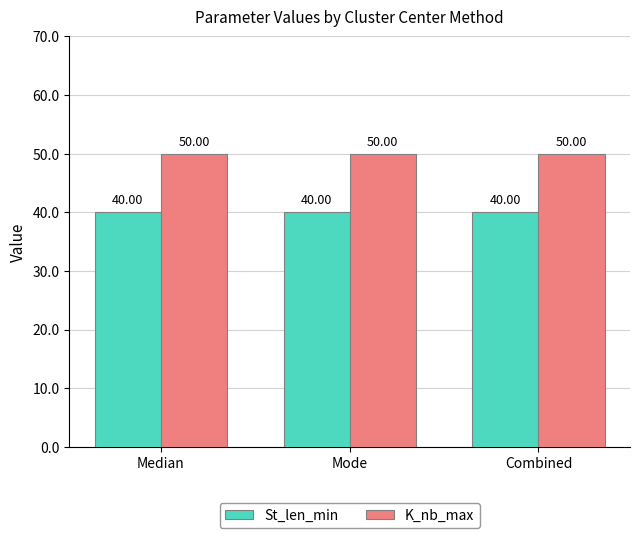

List the series in order of their overall mean, lowest first.

St_len_min, K_nb_max